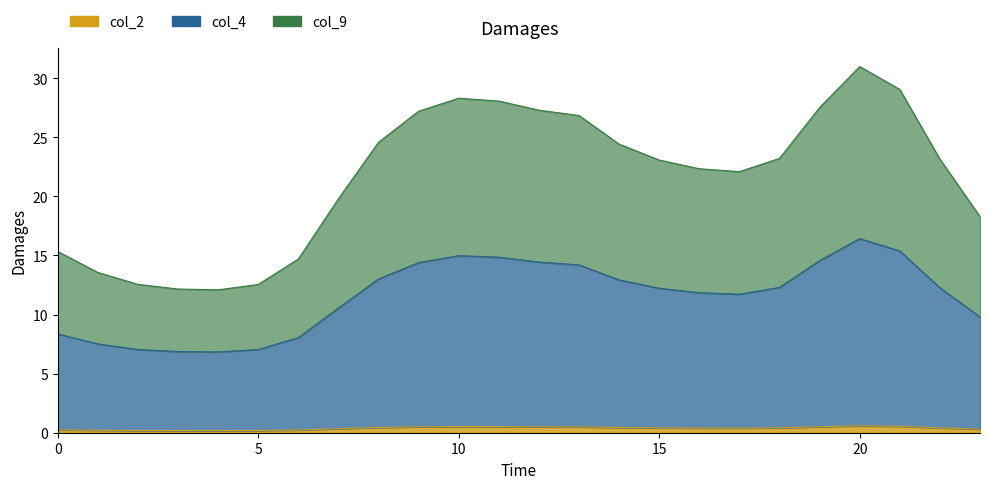

What is the difference between the col_4 values at 8 and 6?

5.0